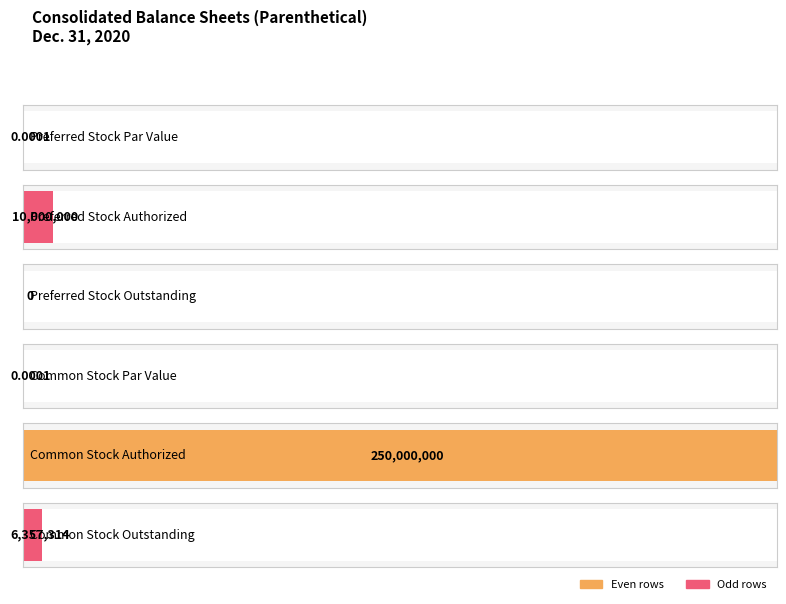

List the labels in order of value, smallest first.

Preferred Stock Outstanding, Preferred Stock Par Value, Common Stock Par Value, Common Stock Outstanding, Preferred Stock Authorized, Common Stock Authorized